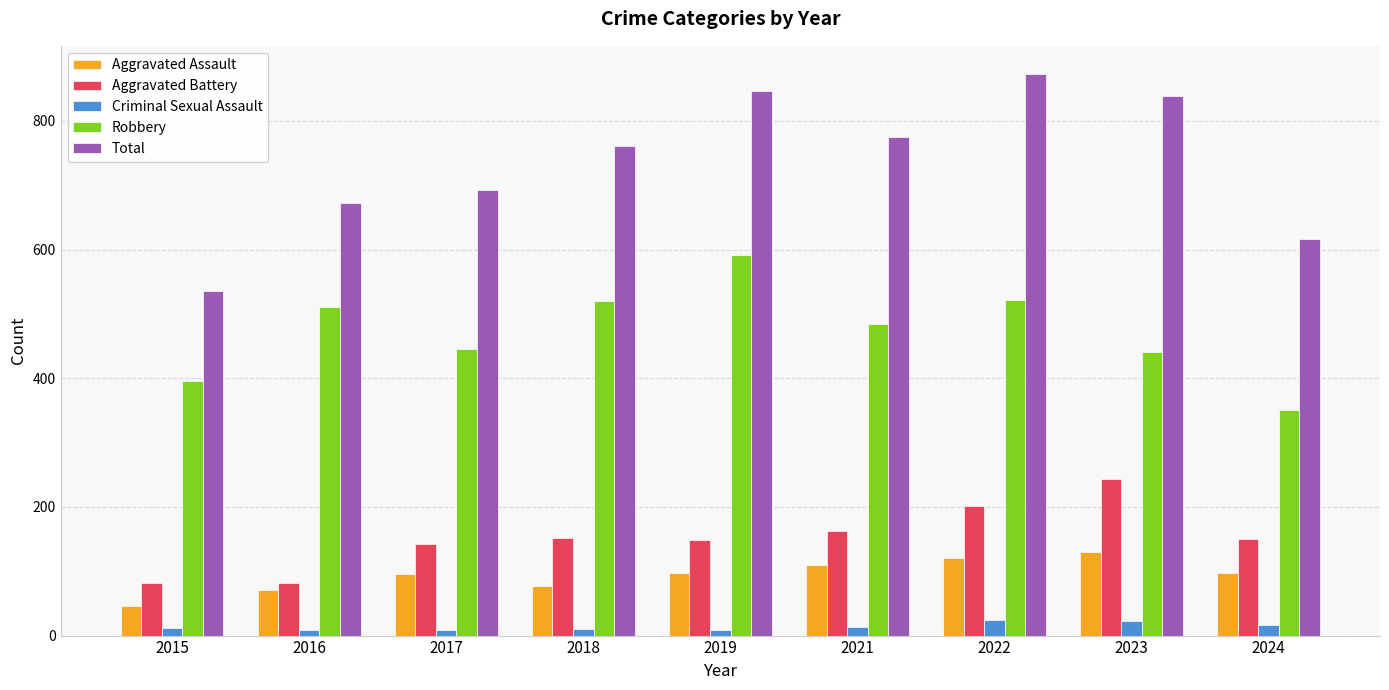

What value does the Robbery series have at 2019?

591